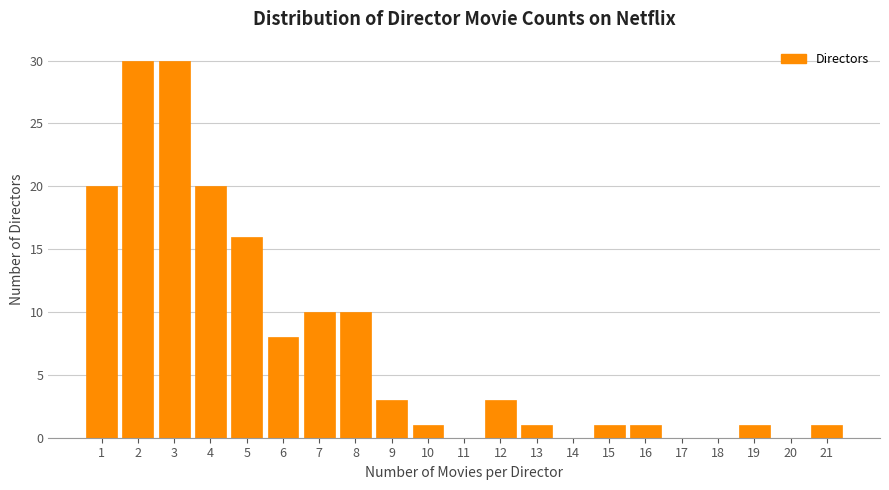

Reading left to right, transcribe this chart: for each bar, give the range it covers on the x-axis and its height. The values are not printed on the chart, so give them approximately, as read against the axis.

0.5 to 1.5: 20
1.5 to 2.5: 30
2.5 to 3.5: 30
3.5 to 4.5: 20
4.5 to 5.5: 16
5.5 to 6.5: 8
6.5 to 7.5: 10
7.5 to 8.5: 10
8.5 to 9.5: 3
9.5 to 10.5: 1
10.5 to 11.5: 0
11.5 to 12.5: 3
12.5 to 13.5: 1
13.5 to 14.5: 0
14.5 to 15.5: 1
15.5 to 16.5: 1
16.5 to 17.5: 0
17.5 to 18.5: 0
18.5 to 19.5: 1
19.5 to 20.5: 0
20.5 to 21.5: 1